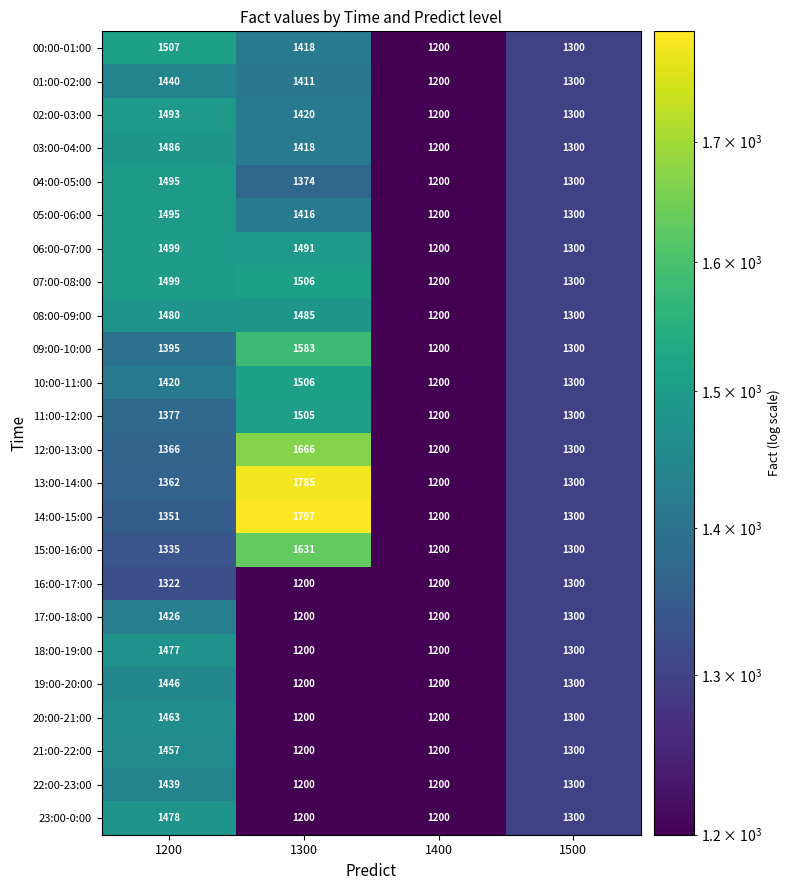

What is the minimum value shown in the chart?

1200